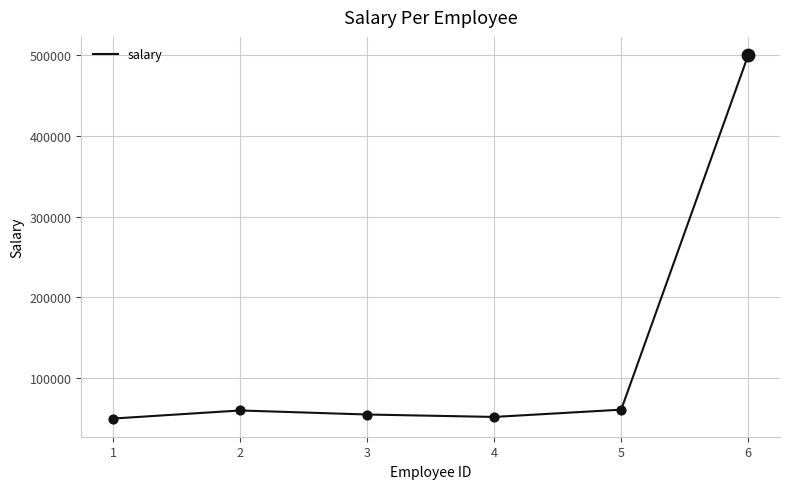

What is the change in value from 1 to 4?

+2000